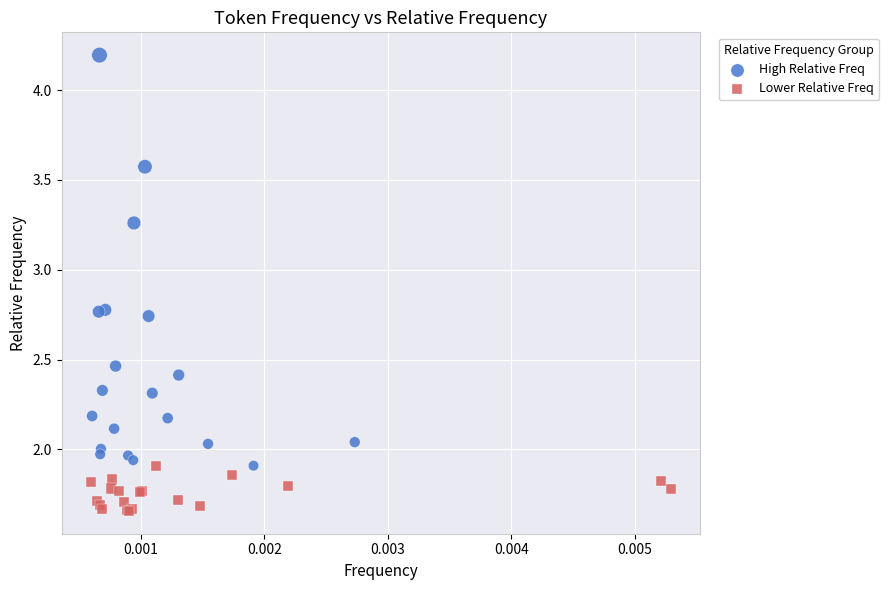

Which series has the largest Y range (max minus min)?

High Relative Freq